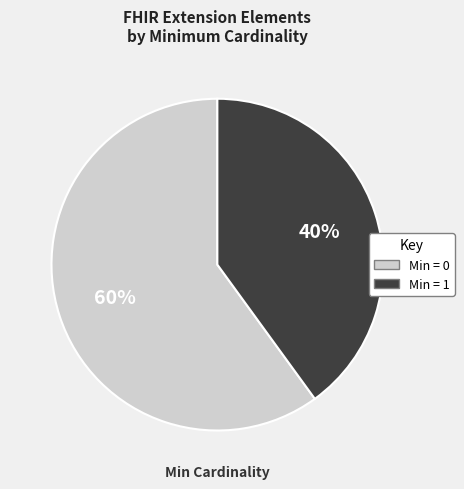

Is there a majority slice in this chart?

Yes